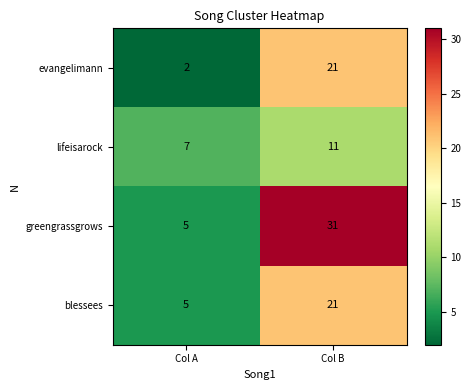

Rank the series by their average value, from lowest to highest.

lifeisarock, evangelimann, blessees, greengrassgrows